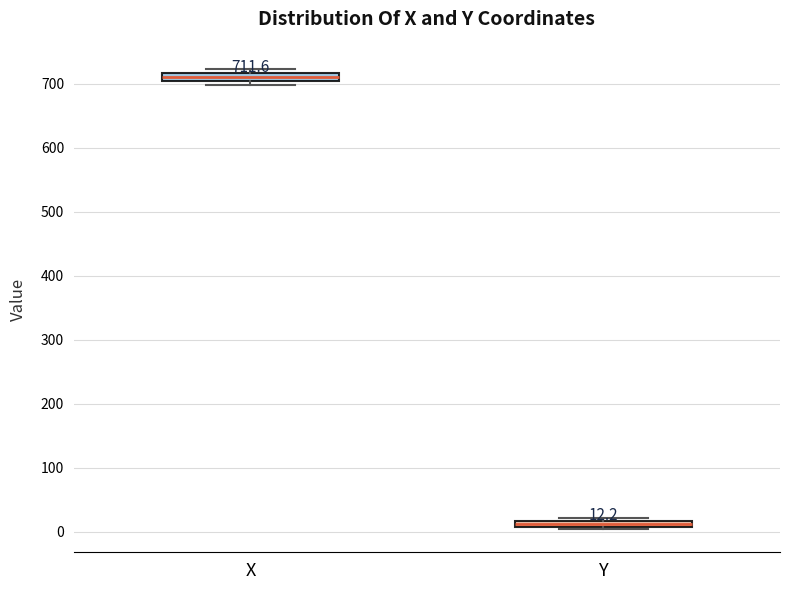

Which box's median line is the lowest?

Y